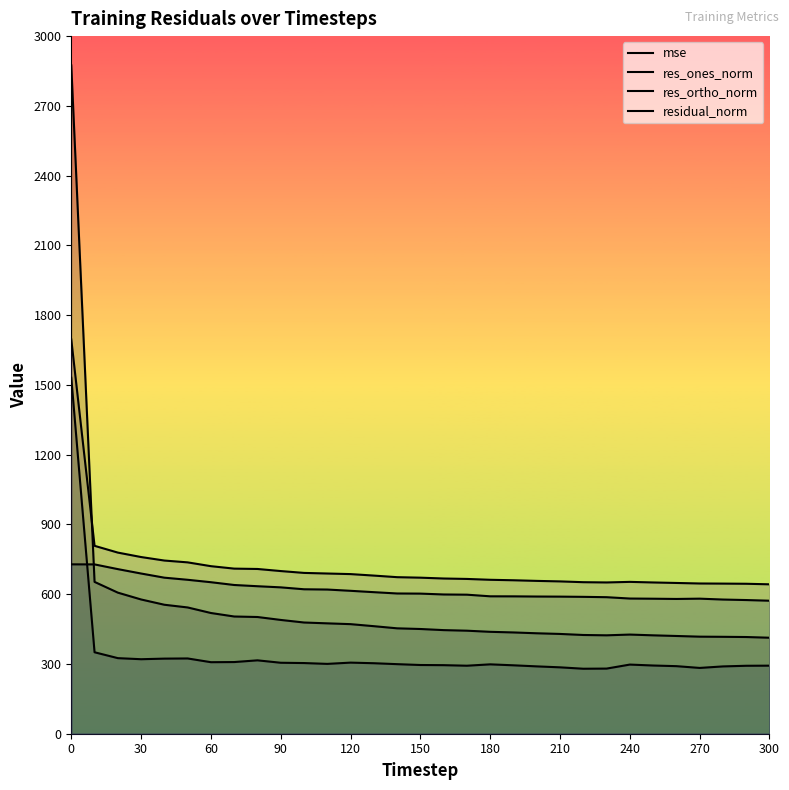

What is the value of the res_ortho_norm point at the 20th from the left?

590.7